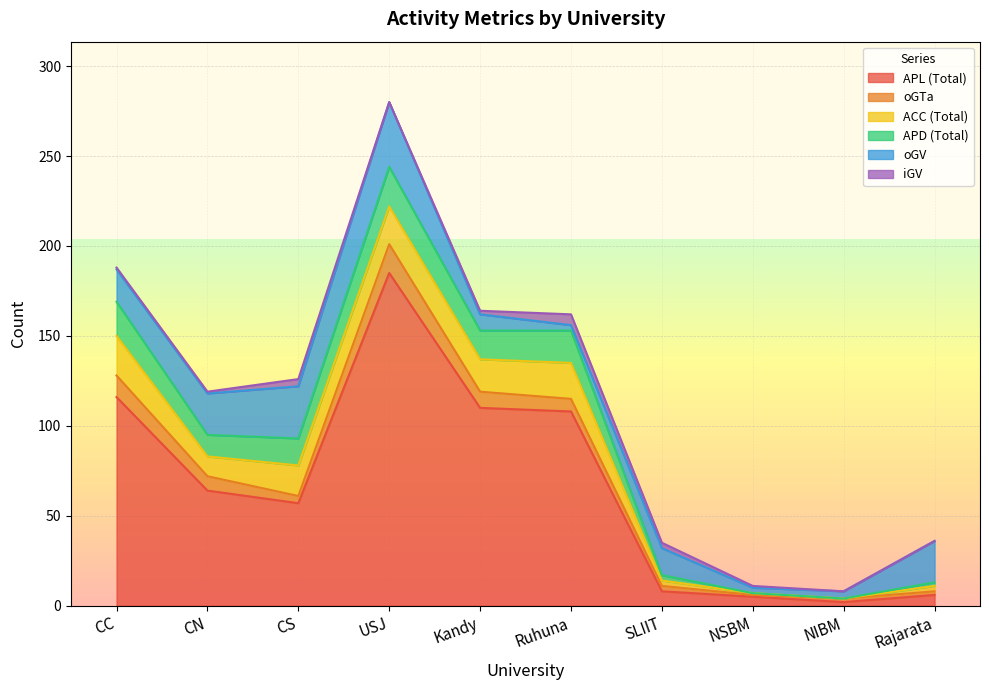

List the series in order of their peak value, lowest first.

iGV, oGTa, ACC (Total), APD (Total), oGV, APL (Total)